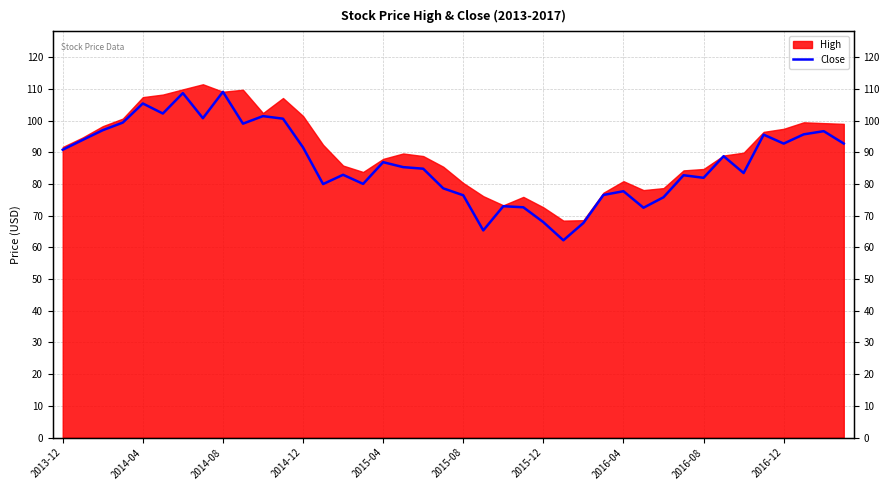

Reading left to right, what are all the values shown in this chart?

90.8	93.9	97.0	99.4	105.4	102.2	108.7	100.8	109.1	99.0	101.4	100.6	91.5	80.0	82.9	80.0	86.9	85.3	84.8	78.6	76.4	65.4	73.0	72.7	68.0	62.2	67.7	76.5	77.7	72.5	75.8	82.8	81.9	88.8	83.5	95.6	92.7	95.7	96.7	92.8